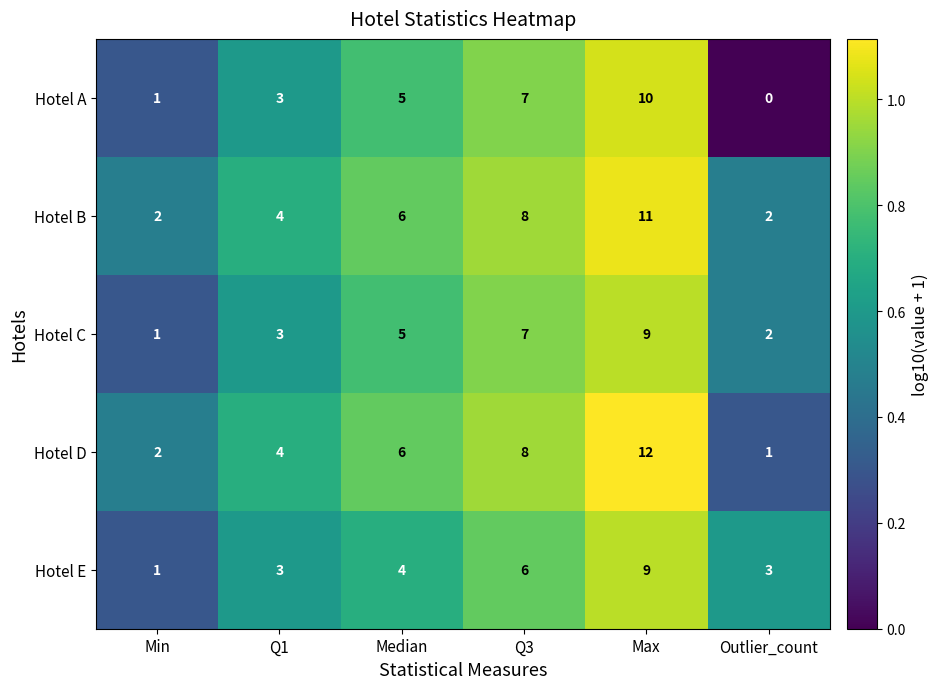

What is the greatest value displayed?

12